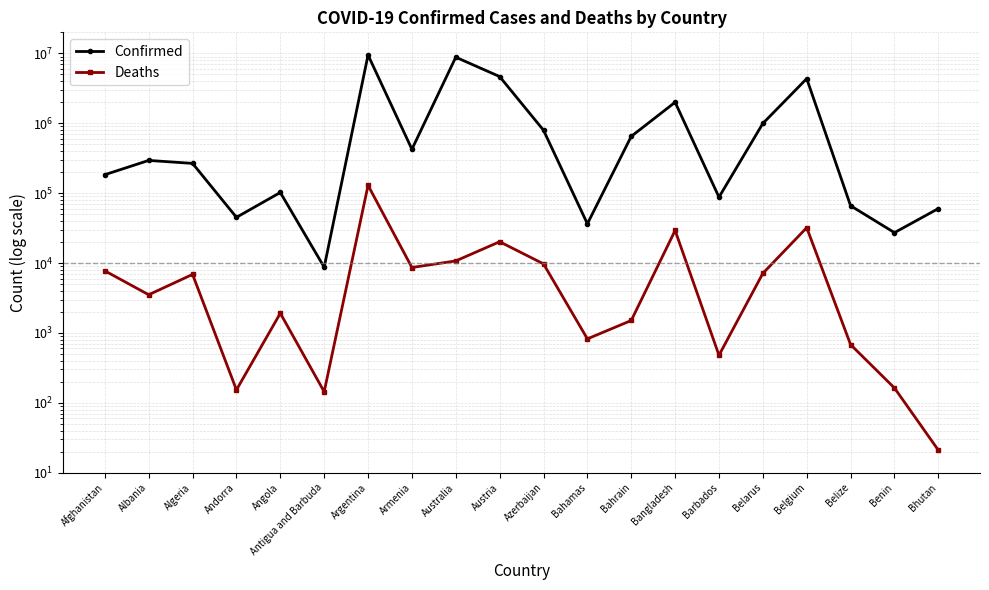

Where is the first local minimum for Deaths?

Albania